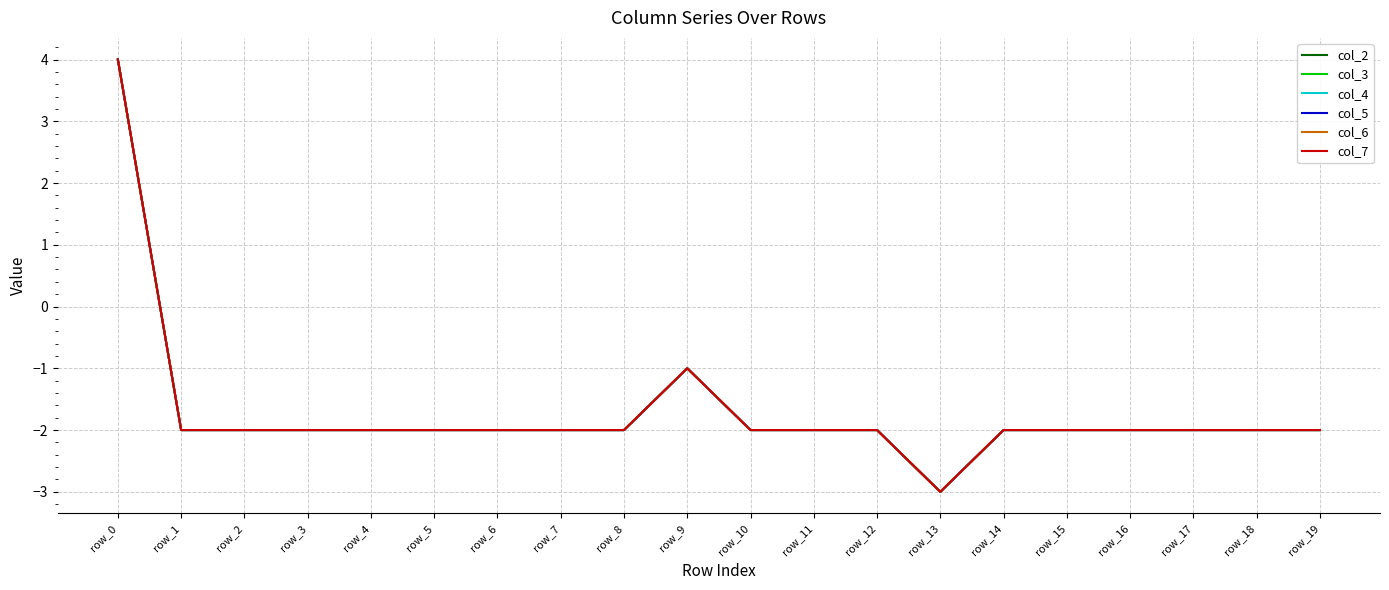

Does the chart display data point markers on the line(s)?

No